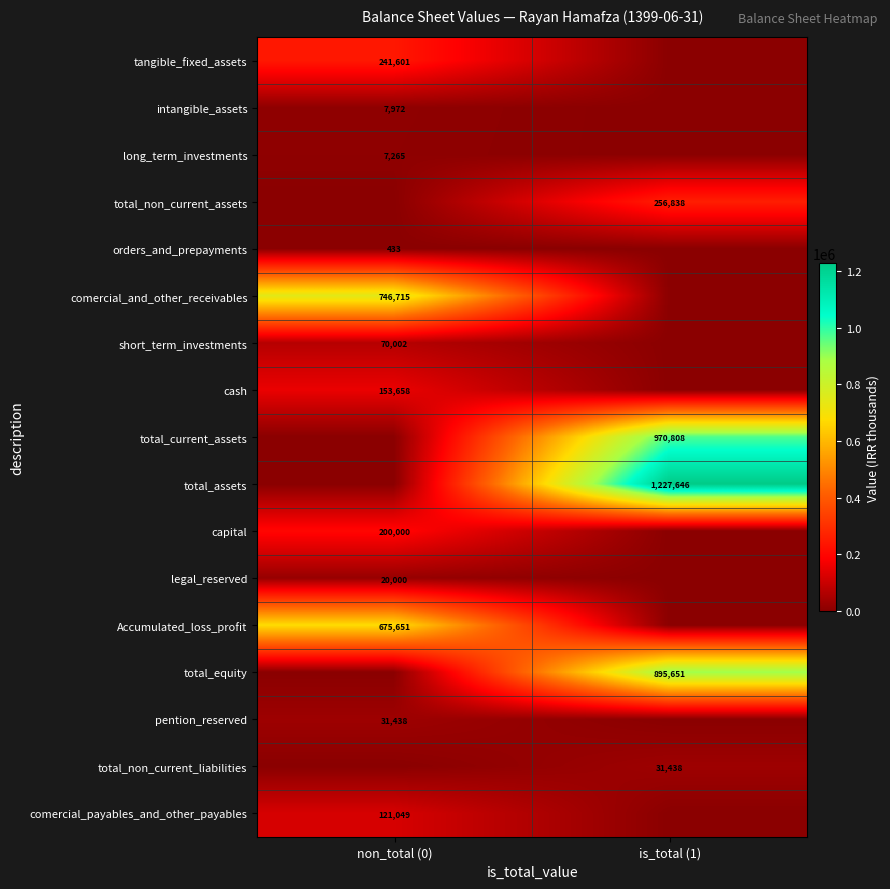

The value of total_current_assets at is_total (1) is 1548636. True or false?

False